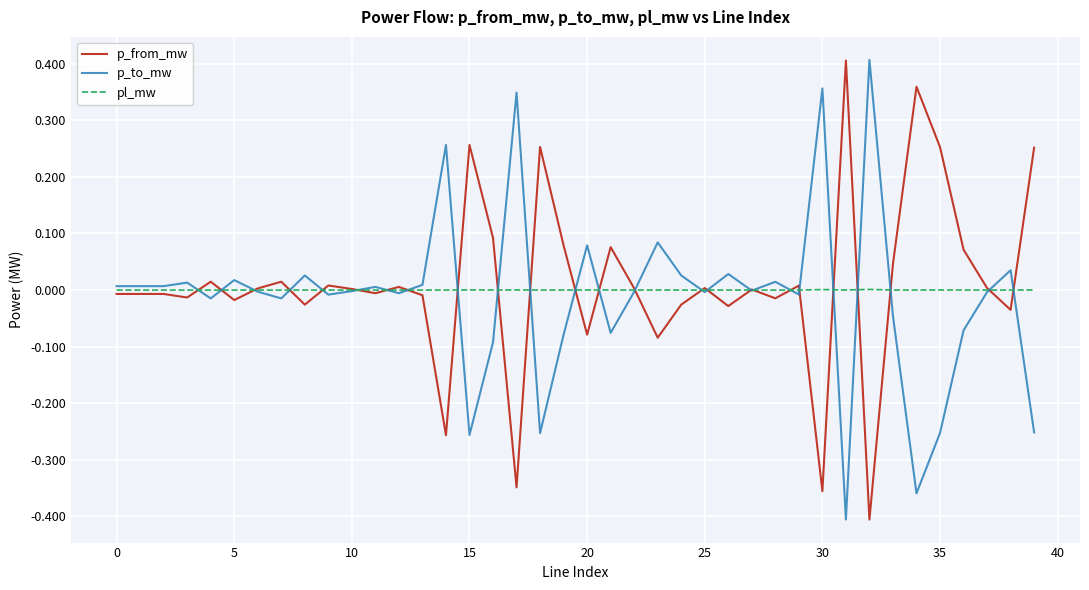

Rank the series by their maximum value, from lowest to highest.

pl_mw, p_from_mw, p_to_mw